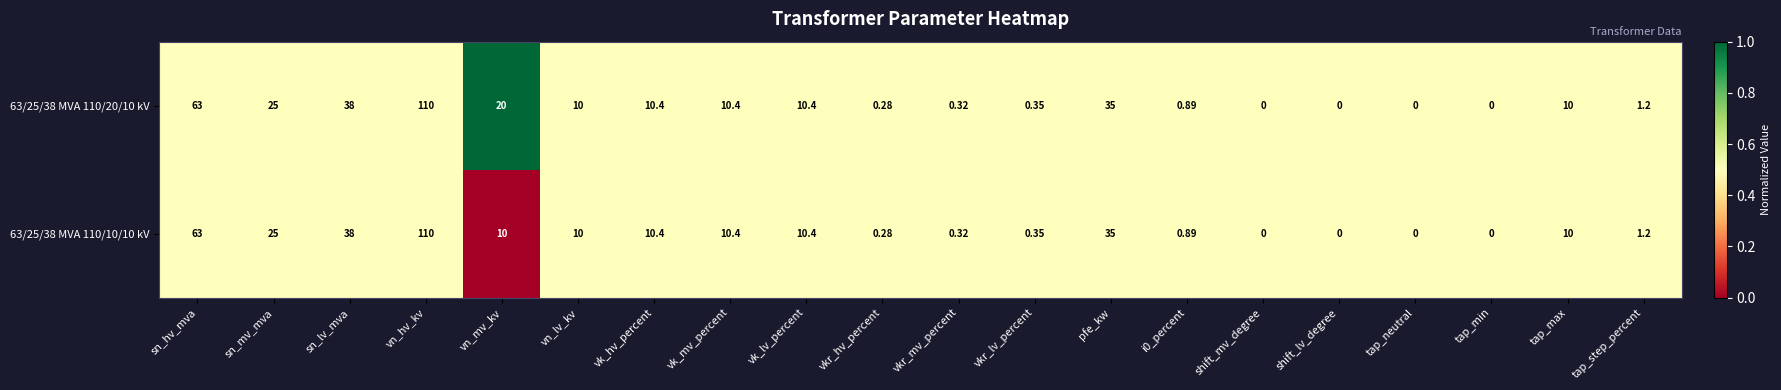

Which category has the highest value across all series?

vn_hv_kv